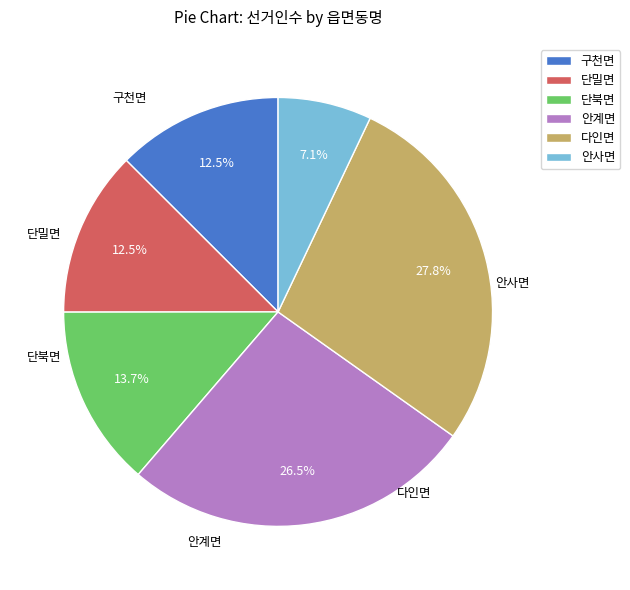

Which slice is the largest?

다인면